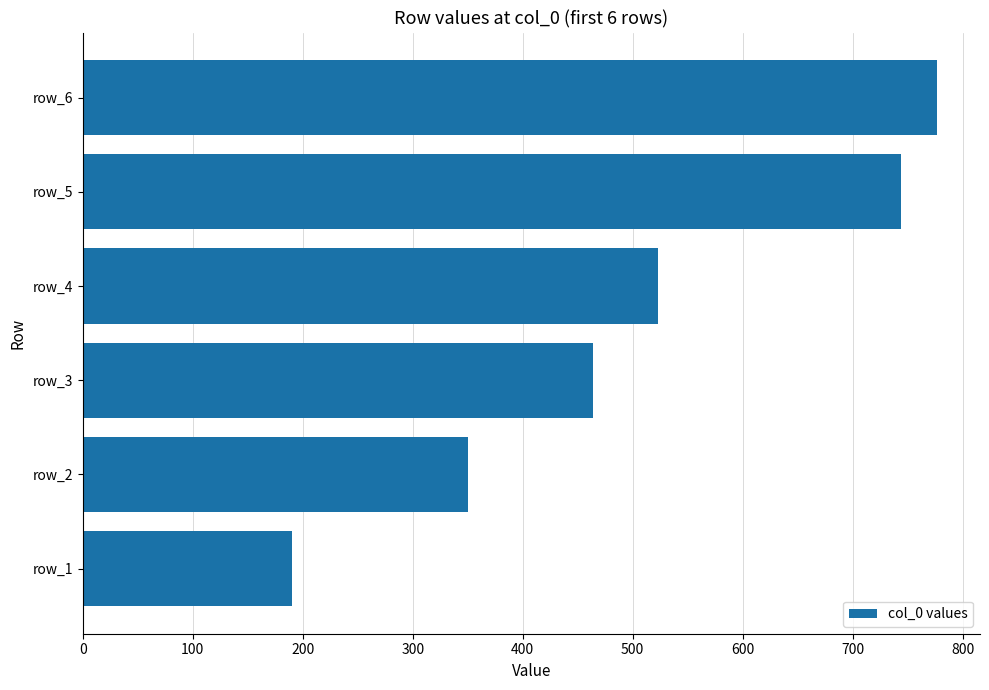

List the labels in order of value, smallest first.

row_1, row_2, row_3, row_4, row_5, row_6